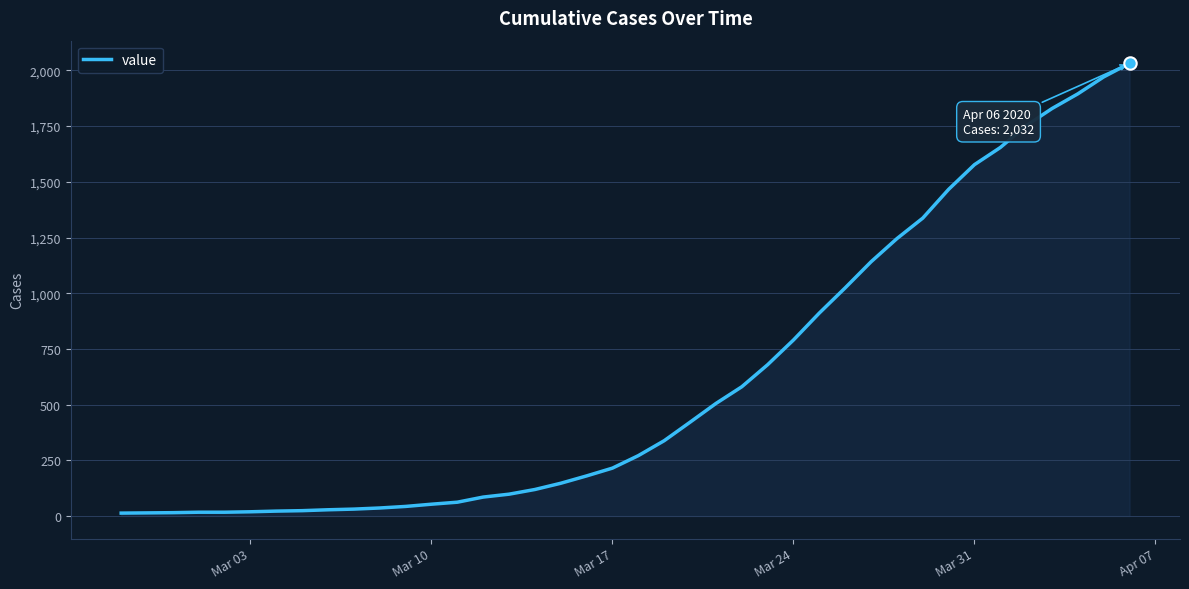

What is the difference between the maximum and minimum values?

2019